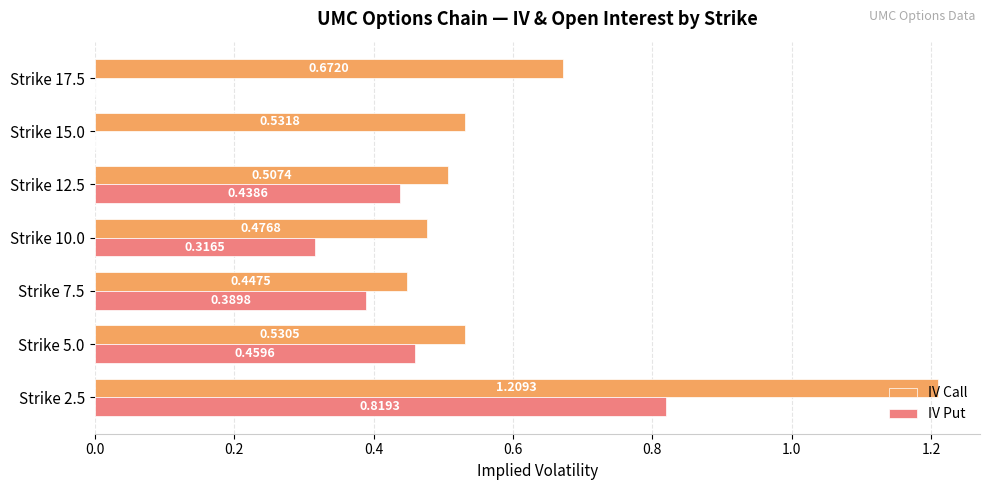

What is the sum of the IV Put values at Strike 12.5 and Strike 5.0?

0.9